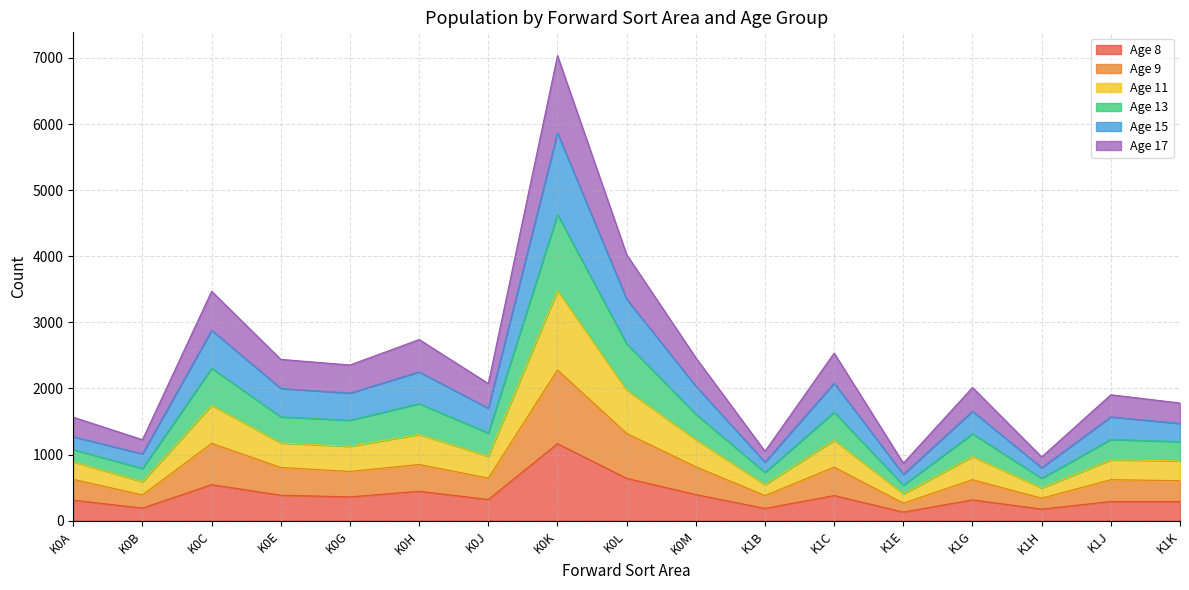

At which label does Age 8 reach its peak?

K0K